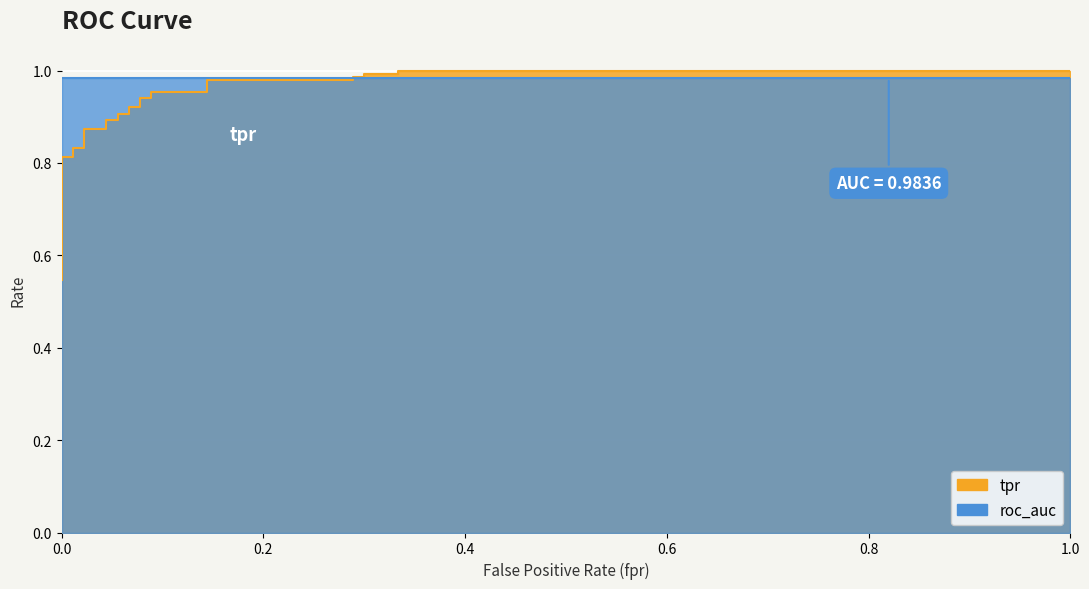

True or false: the data has more than 1 interior local peaks.

False